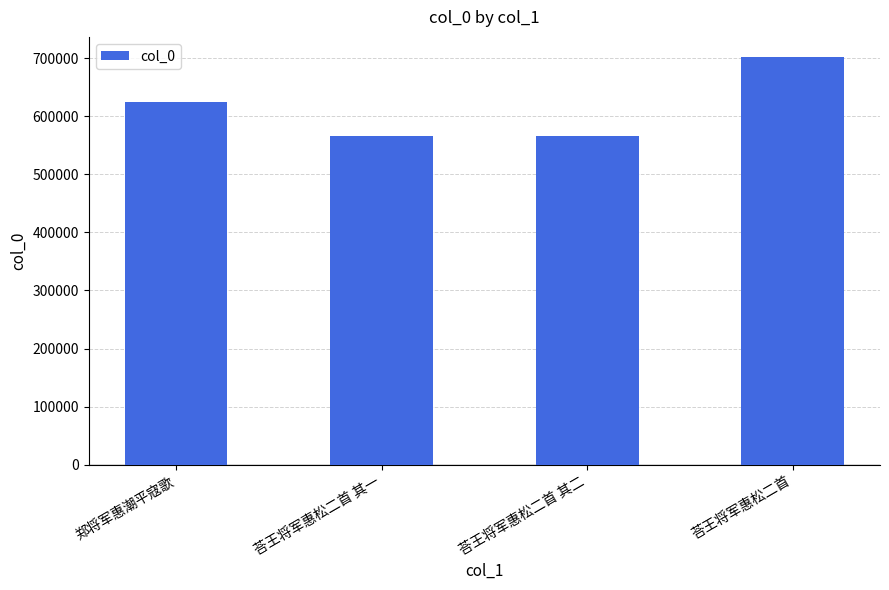

Which category has the highest value across all series?

荅王将军惠松二首